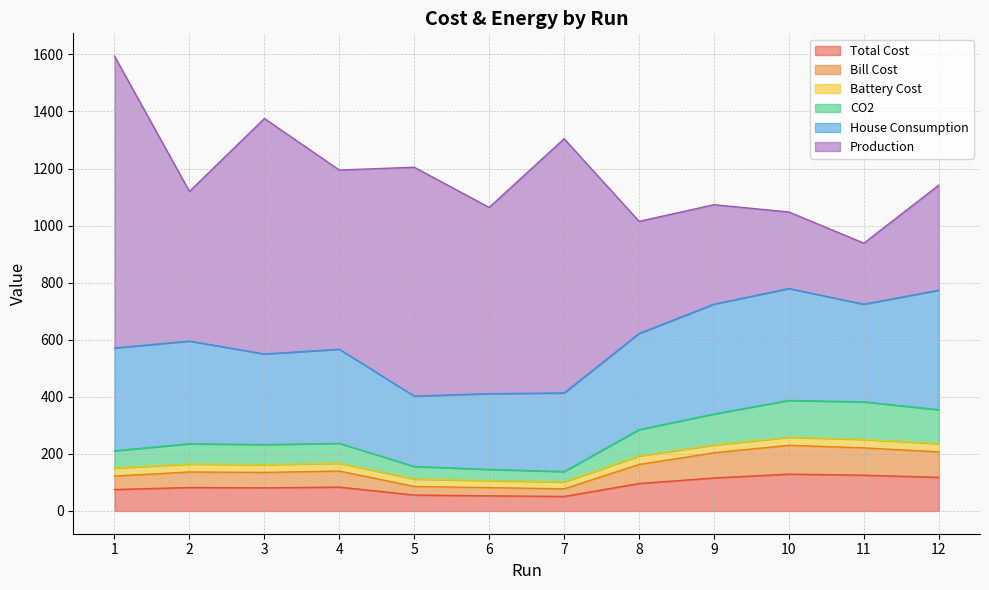

True or false: Bill Cost has more than 1 points higher than both neighbors.

True